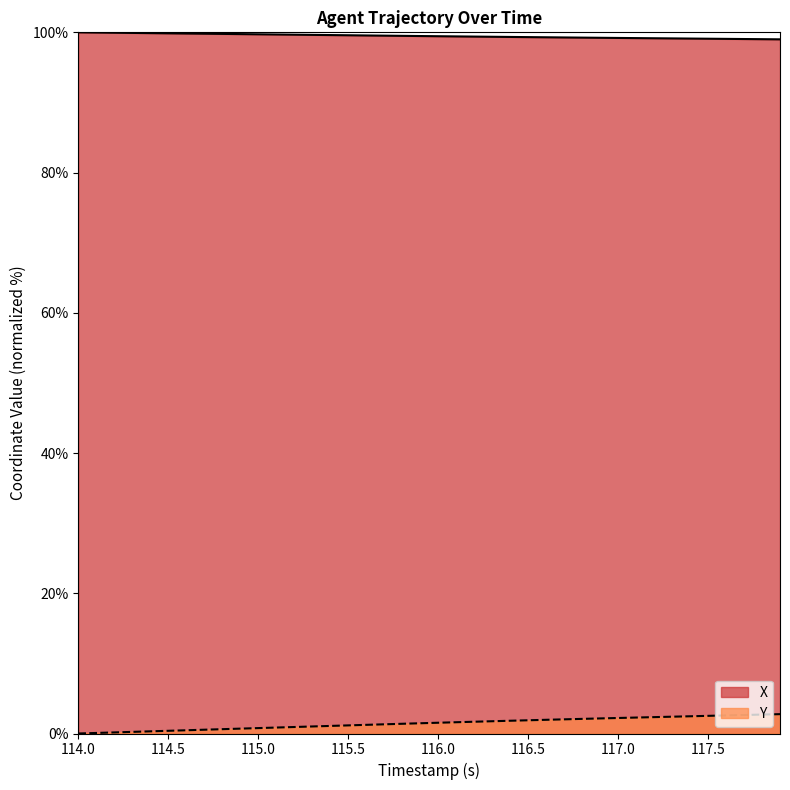

What is the difference between the maximum and minimum values in the Y series?

2.8